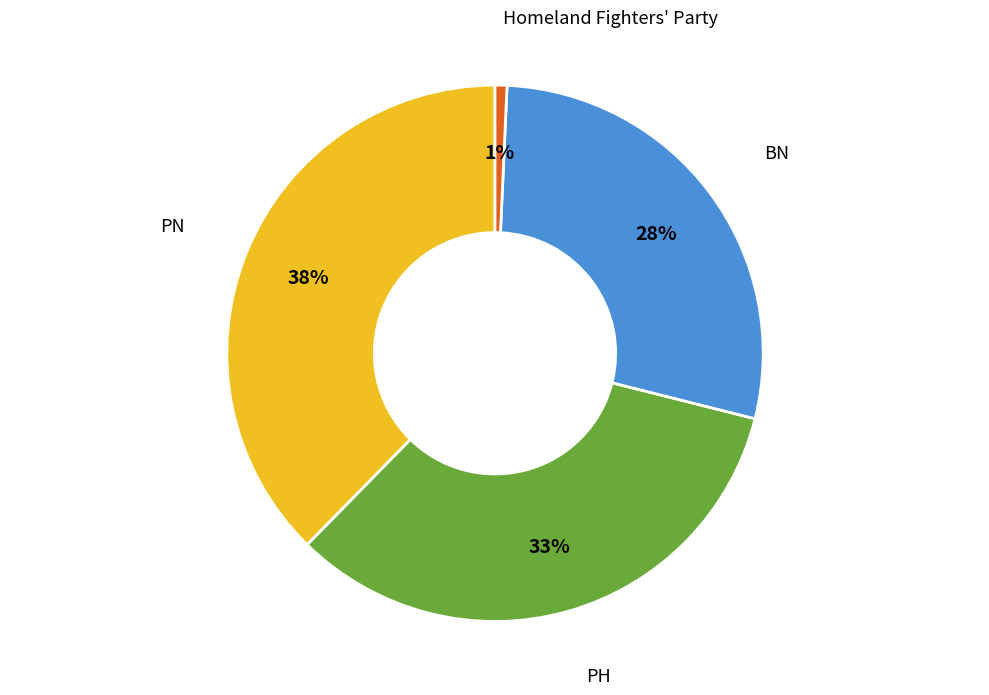

Which slice is the smallest?

Homeland Fighters' Party